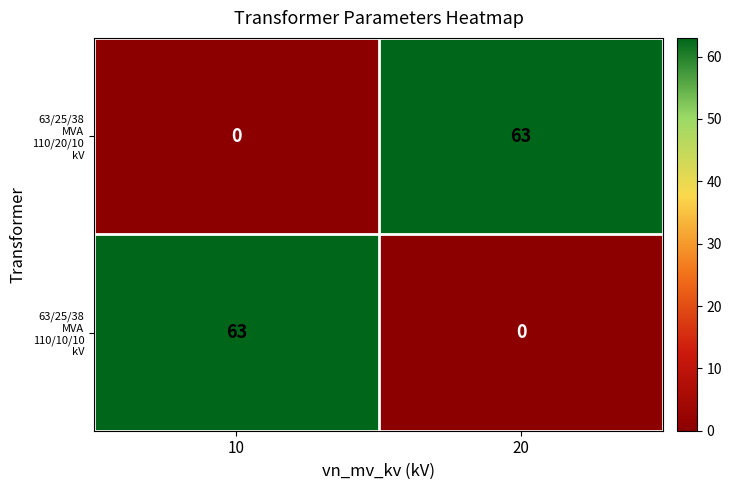

What is the total value across all series at 20?

63